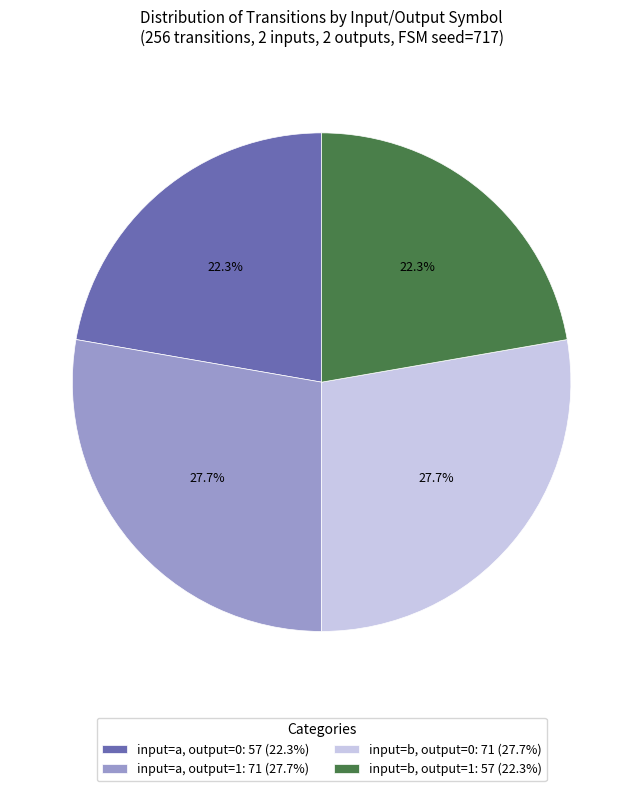

What percentage do input=b, output=1: 57 (22.3%) and input=b, output=0: 71 (27.7%) together represent?

50.0%